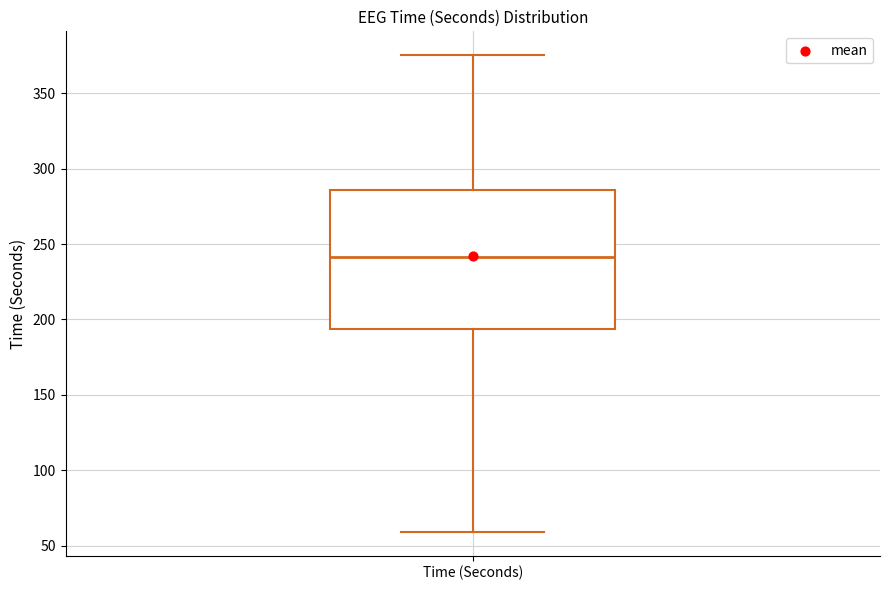

Read this box plot against the y-axis: the position of the median line, the range covered by the box, and the ends of both whiskers. The values are not printed on the chart, so give them approximately, as read against the axis.

median 240, box 195 to 285, whiskers 60 to 375